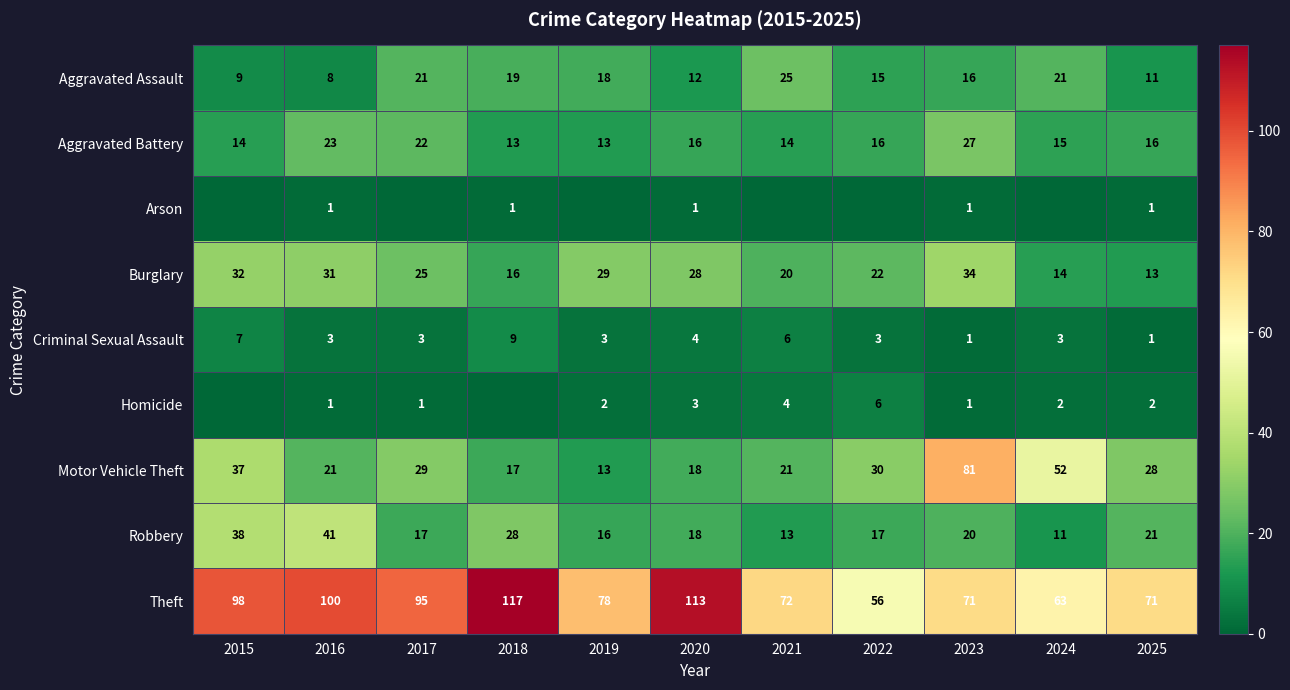

What is the difference between the maximum and second lowest values in the Robbery series?

28